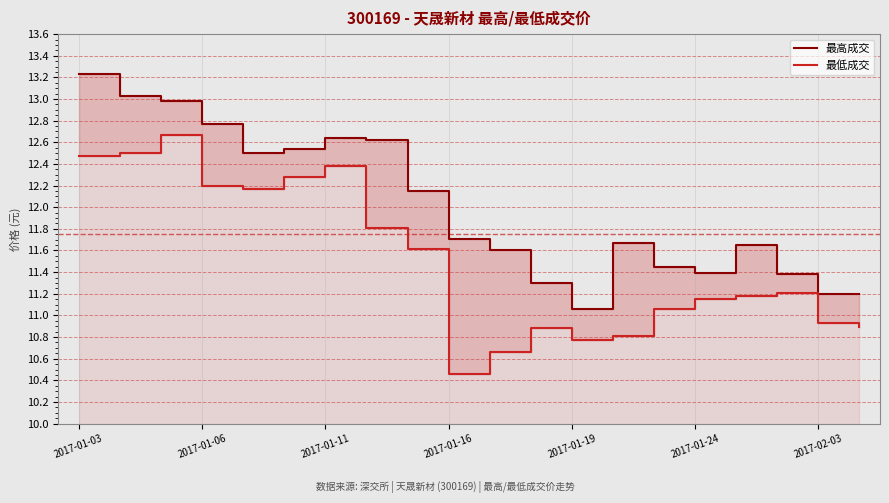

What is the maximum value for 最高成交?

13.2